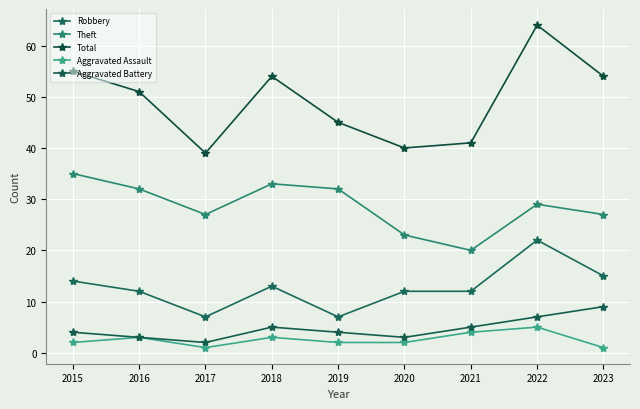

List the labels in order of Aggravated Battery value, smallest first.

2017, 2016, 2020, 2015, 2019, 2018, 2021, 2022, 2023